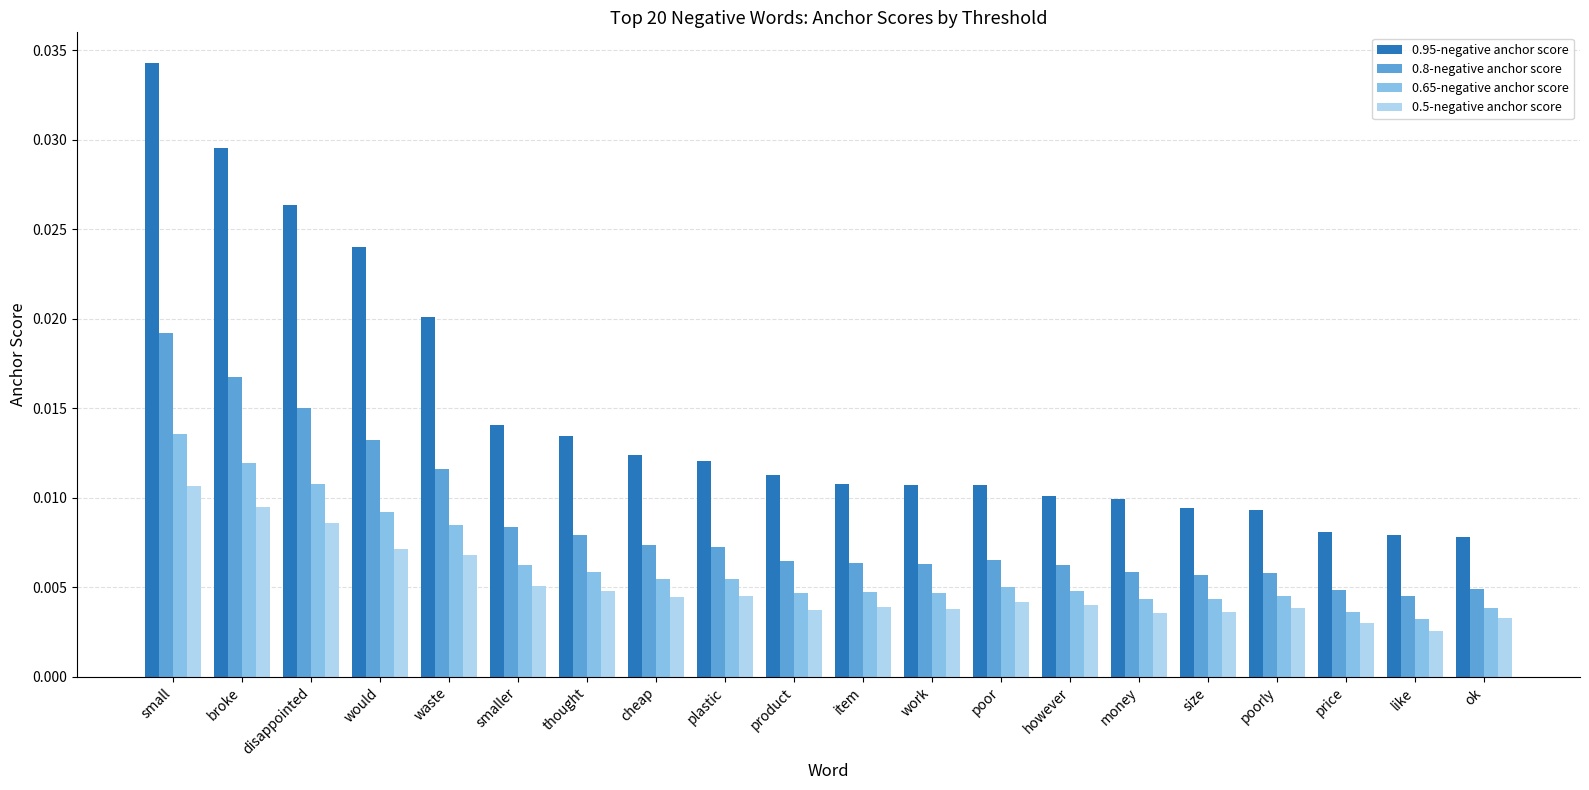

Count the 0.5-negative anchor score values in the range 0 to 1.

20